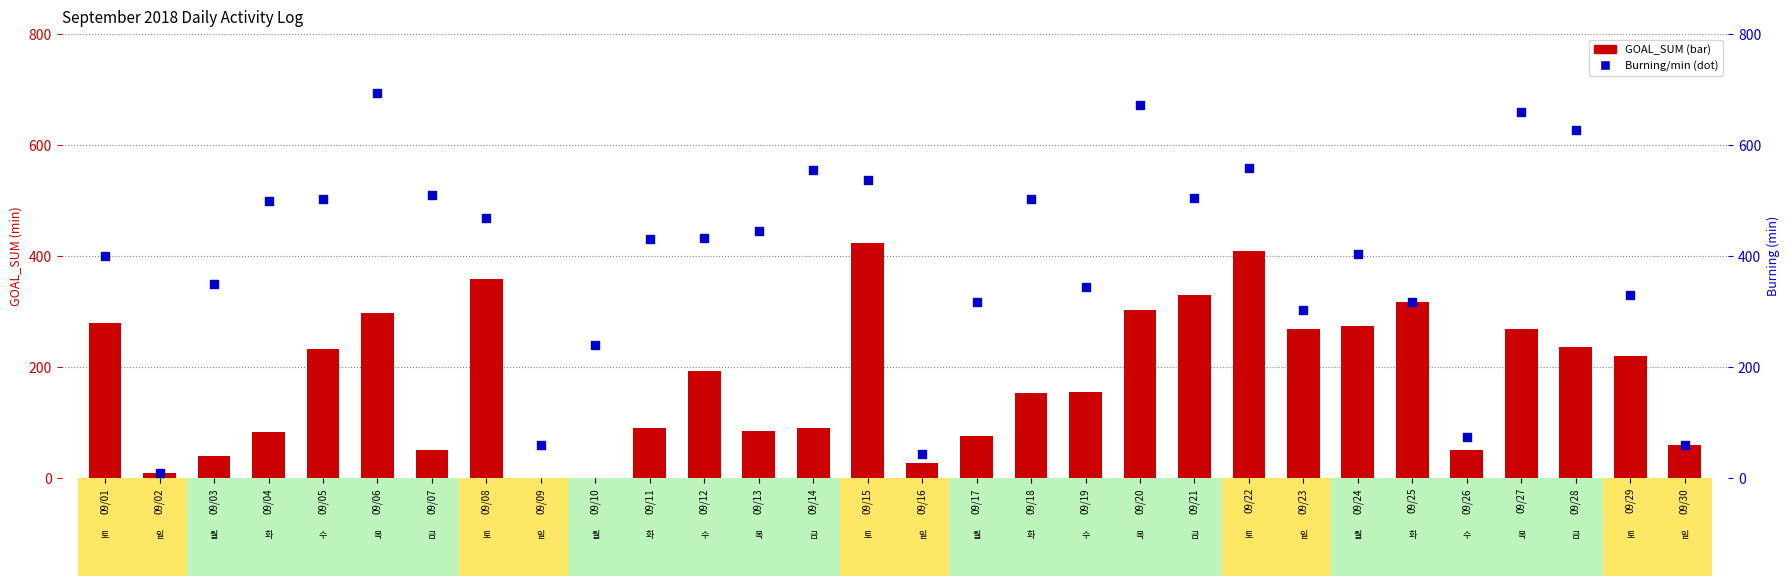

Which series contains the highest Y value?

Burning(min)